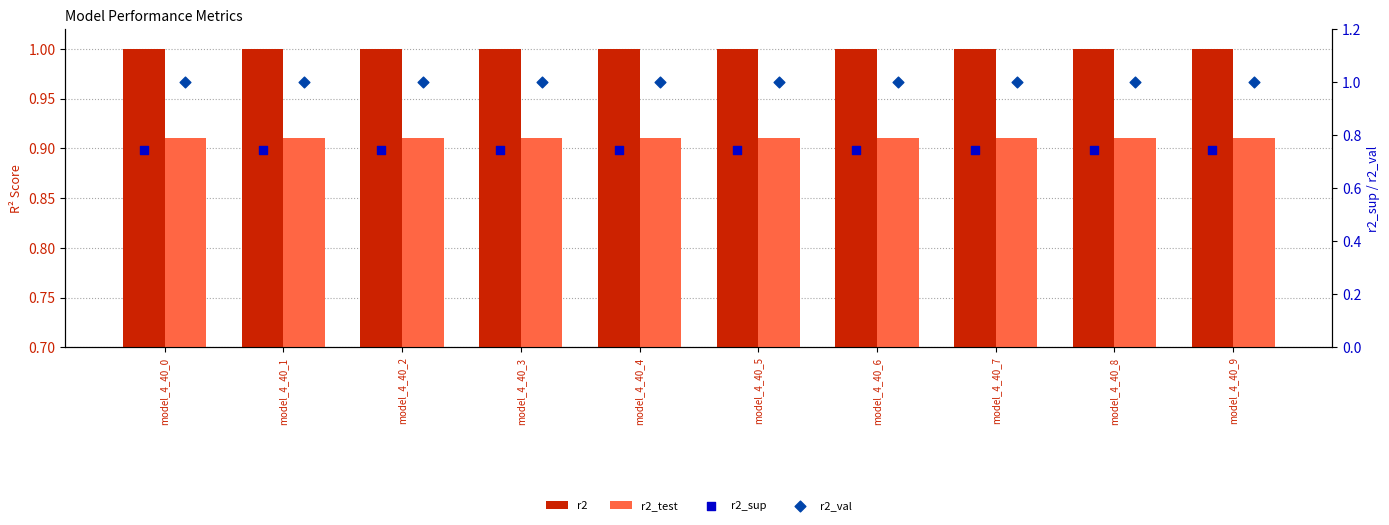

Which series reaches the maximum Y coordinate?

r2